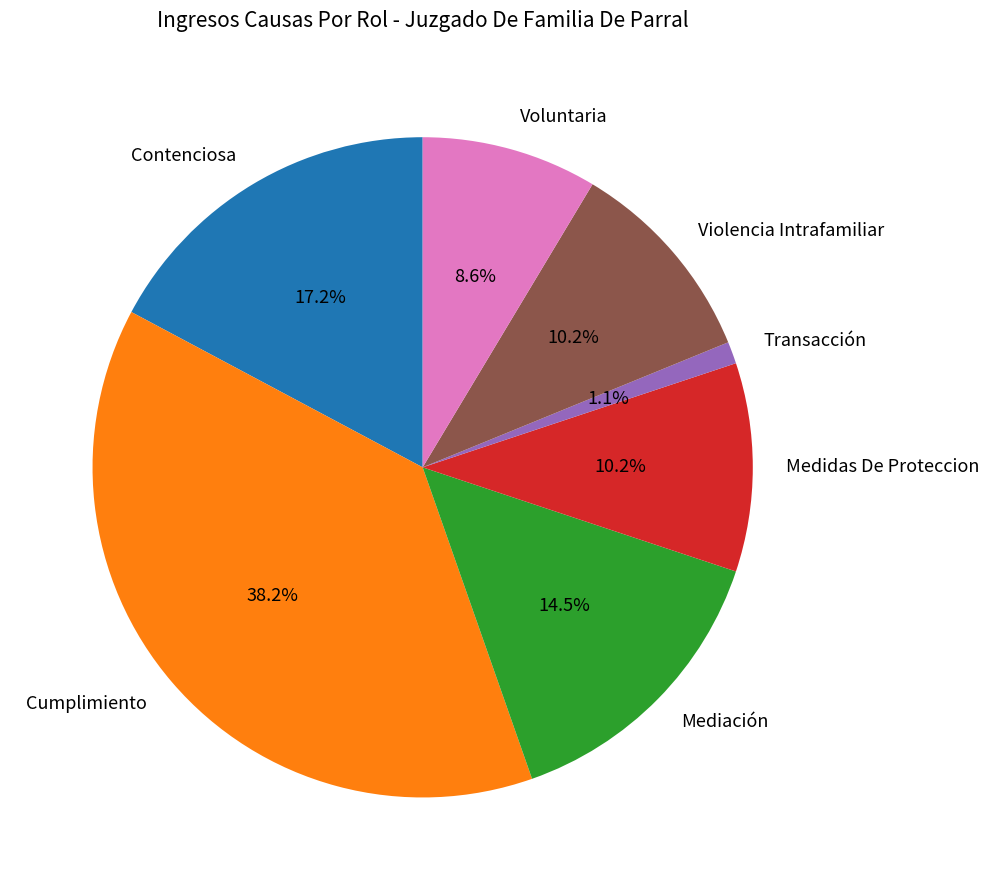

True or false: Cumplimiento accounts for 44% of the total.

False